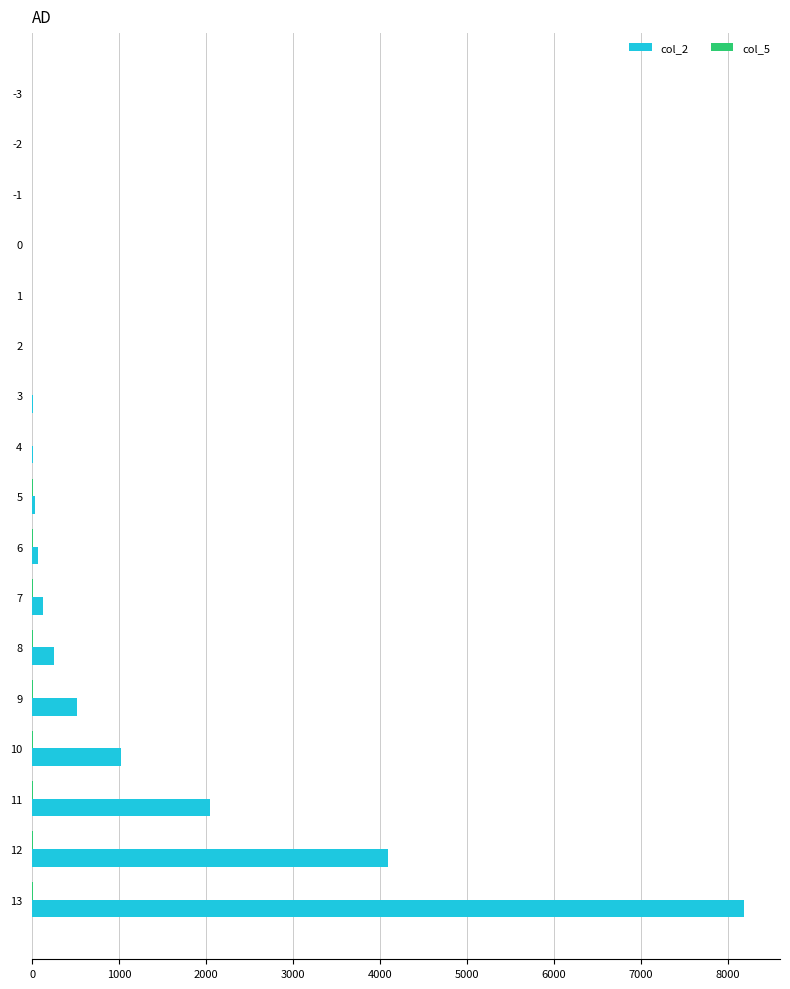

Which series has the largest total across all categories?

col_2